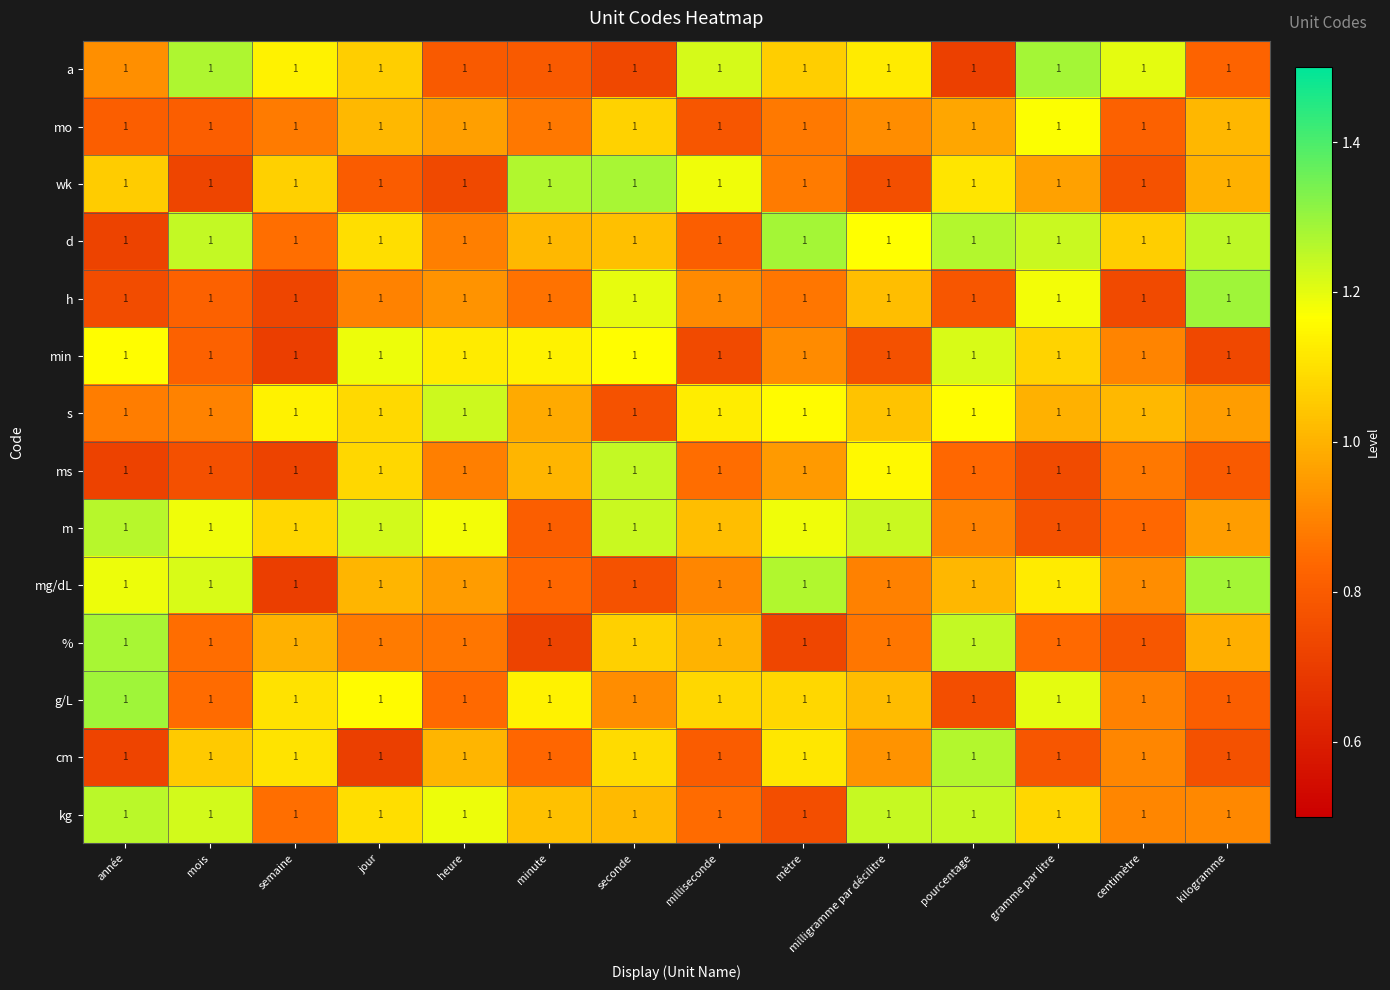

Which label corresponds to the smallest value in the chart?

semaine